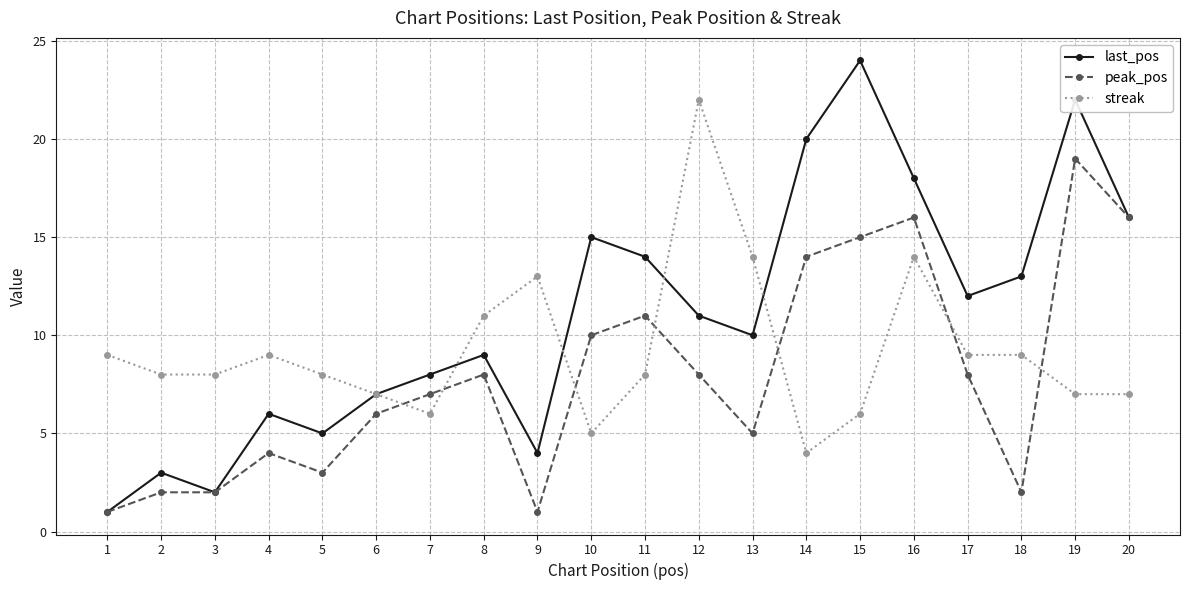

What is the maximum value shown in the chart?

24